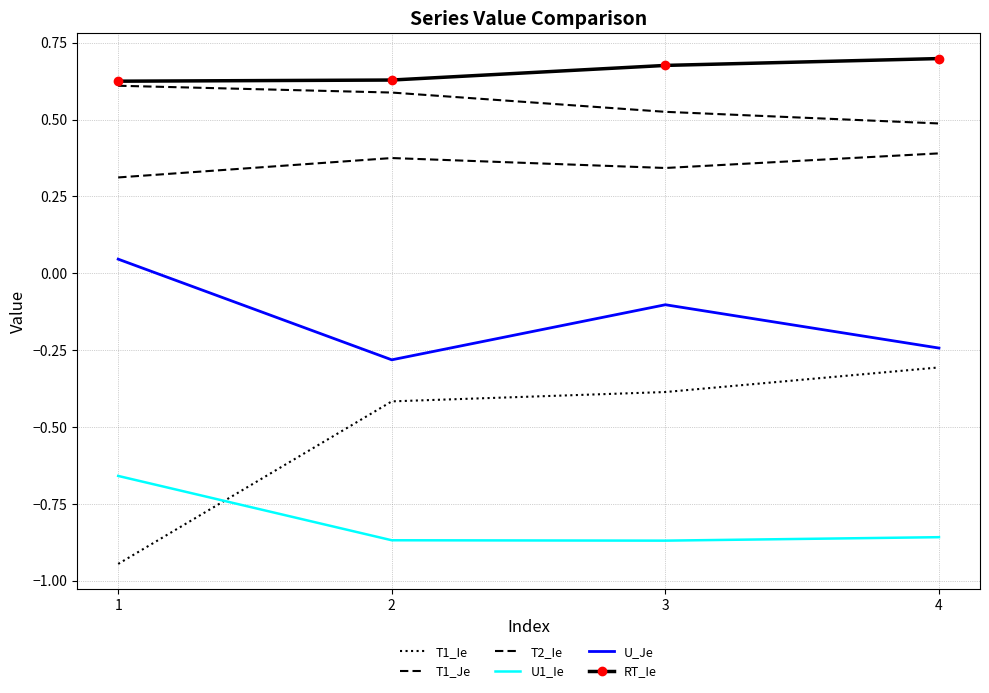

The U1_Ie series shows -0.7 at 1. True or false?

True